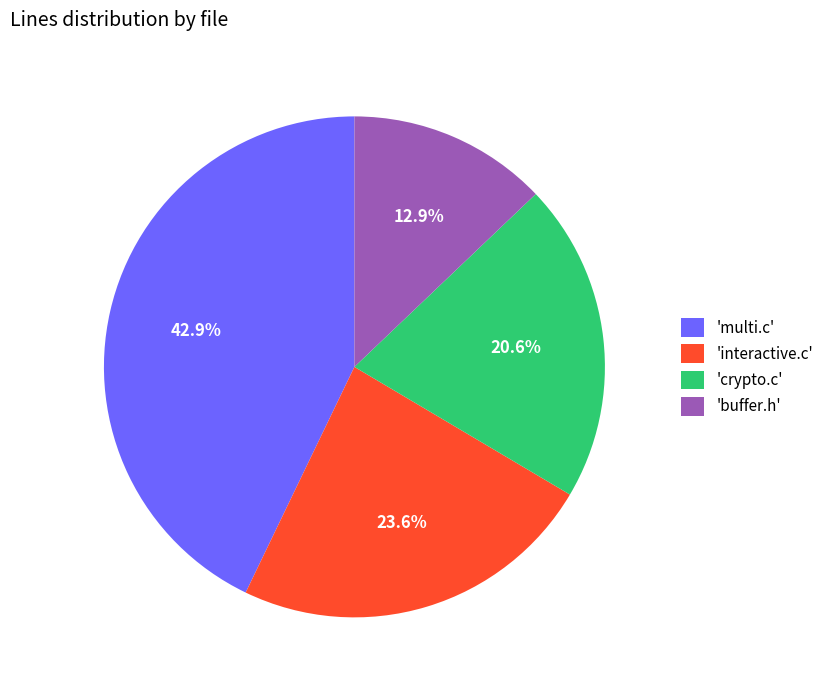

What is the ratio of the value at 'multi.c' to the value at 'crypto.c'?

2.1